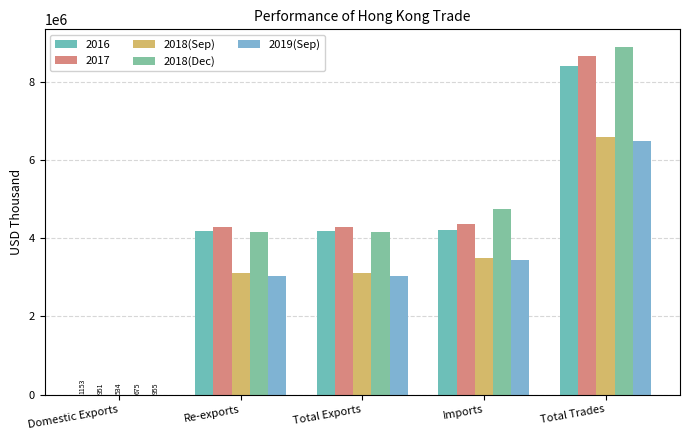

At how many categories does at least one series exceed 5671624?

1